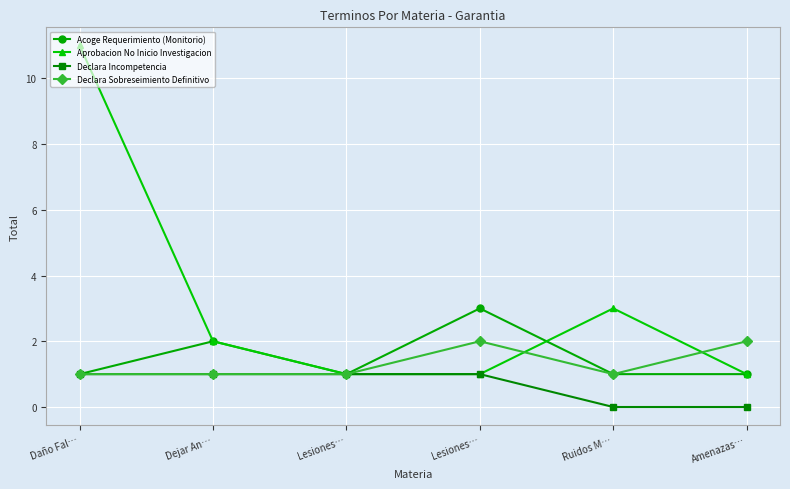

Reading left to right, extract all data points from this chart.

Acoge Requerimiento (Monitorio): 1	2	1	3	1	1
Aprobacion No Inicio Investigacion: 11	2	1	1	3	1
Declara Incompetencia: 1	1	1	1	0	0
Declara Sobreseimiento Definitivo: 1	1	1	2	1	2